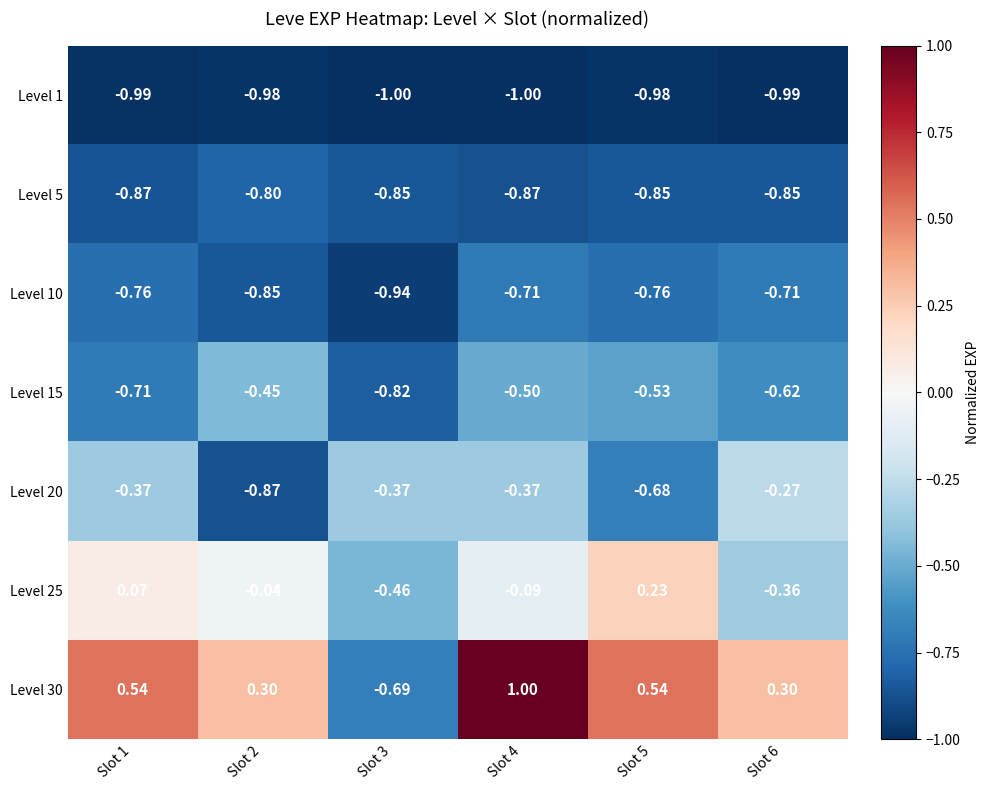

Is the value of Level 30 at Slot 4 greater than the value of Level 5 at Slot 2?

Yes